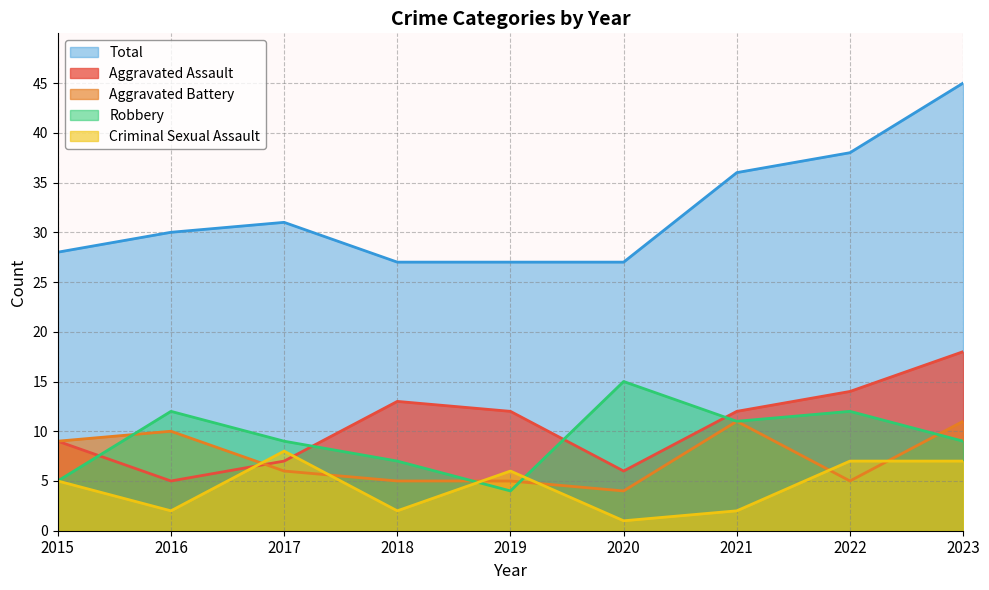

Where does the Criminal Sexual Assault series first go above 5?

2017